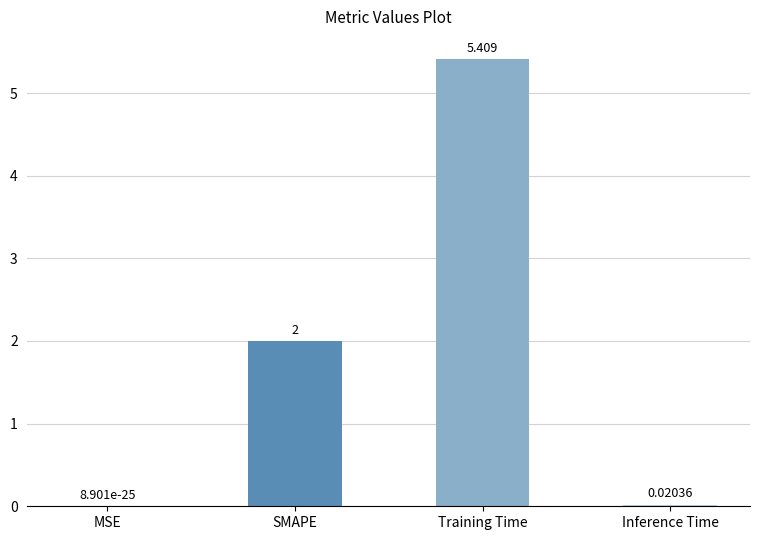

Between MSE and Inference Time, which is larger?

Inference Time